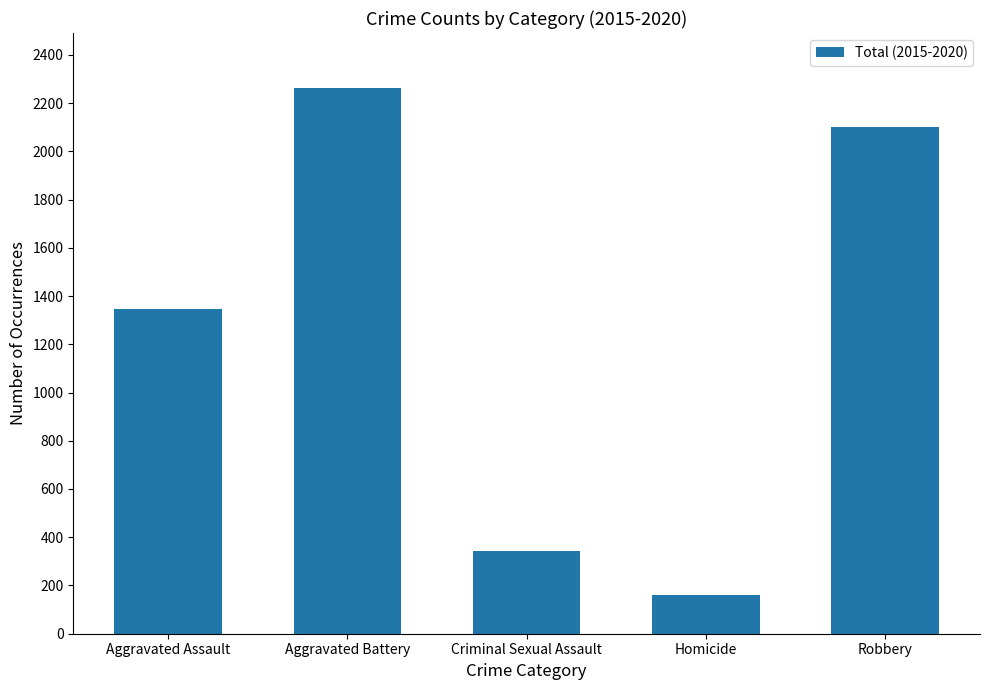

Rank the categories by value from highest to lowest.

Aggravated Battery, Robbery, Aggravated Assault, Criminal Sexual Assault, Homicide